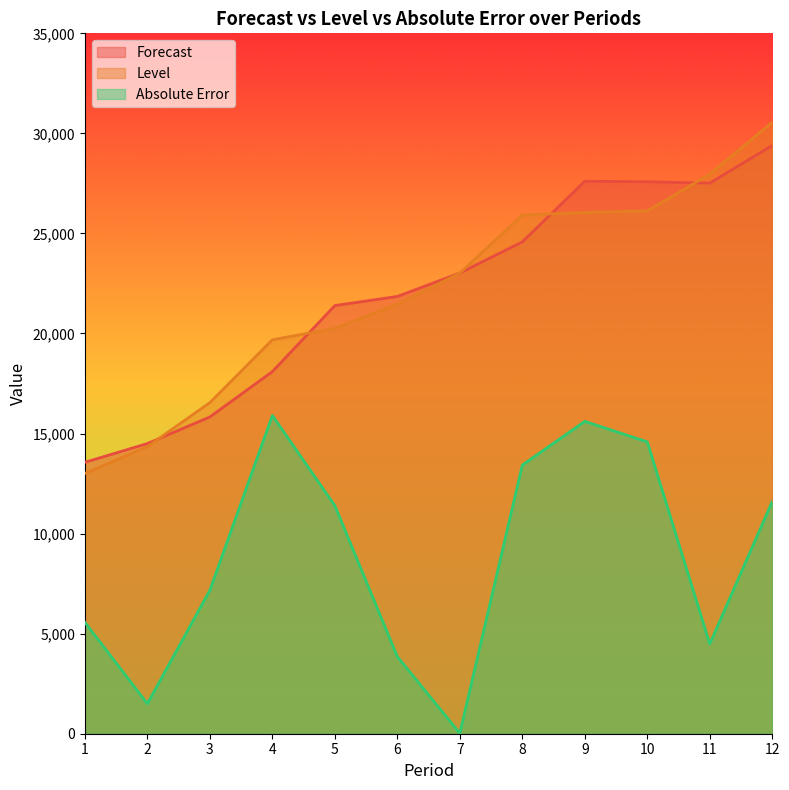

Which has a higher value, 2 or 8?

8